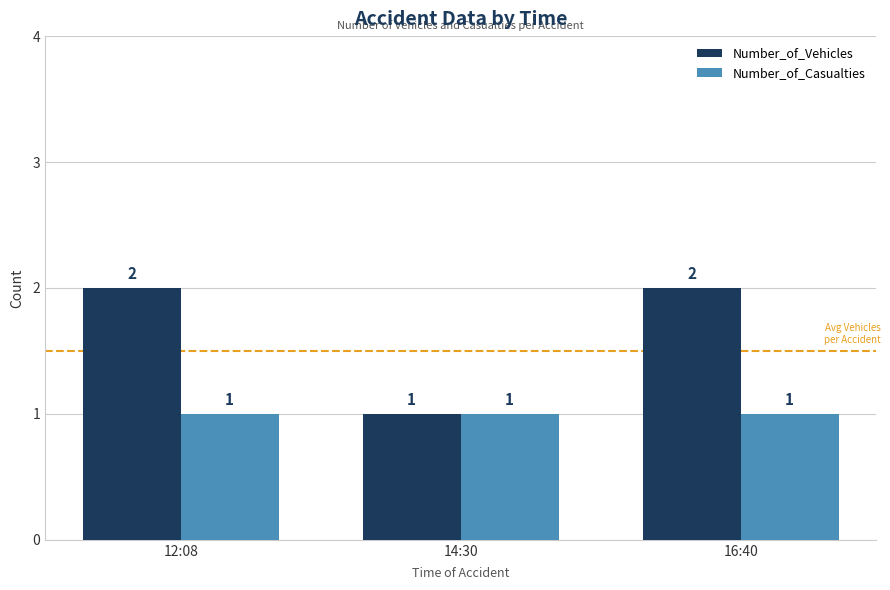

Which category has the lowest value in the Number_of_Vehicles series?

14:30